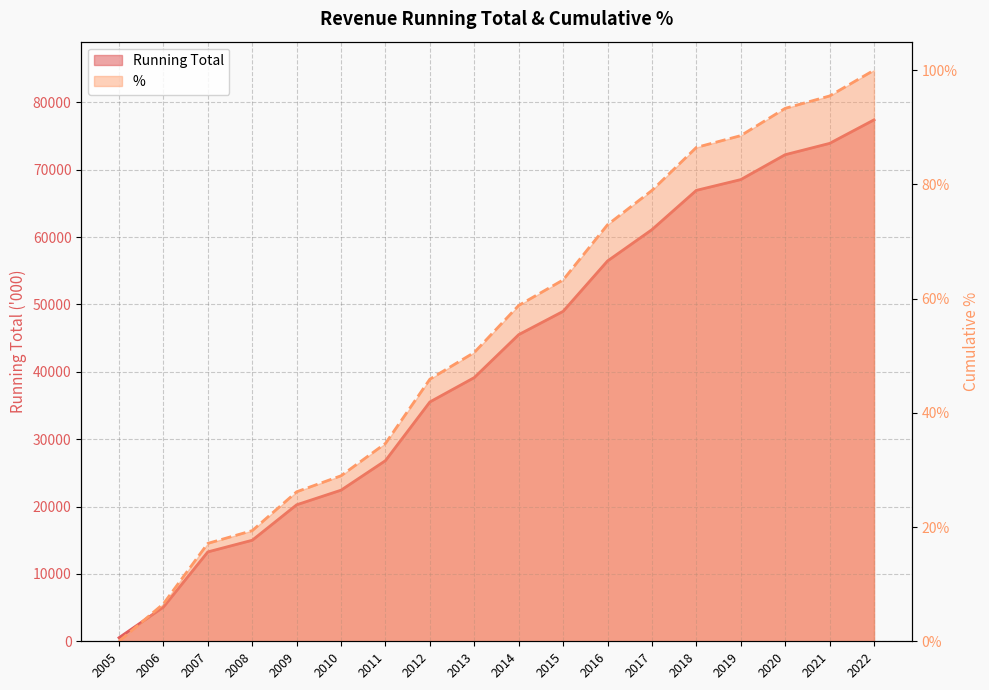

What is the value of the Running Total point at the 10th from the left?

45514.0